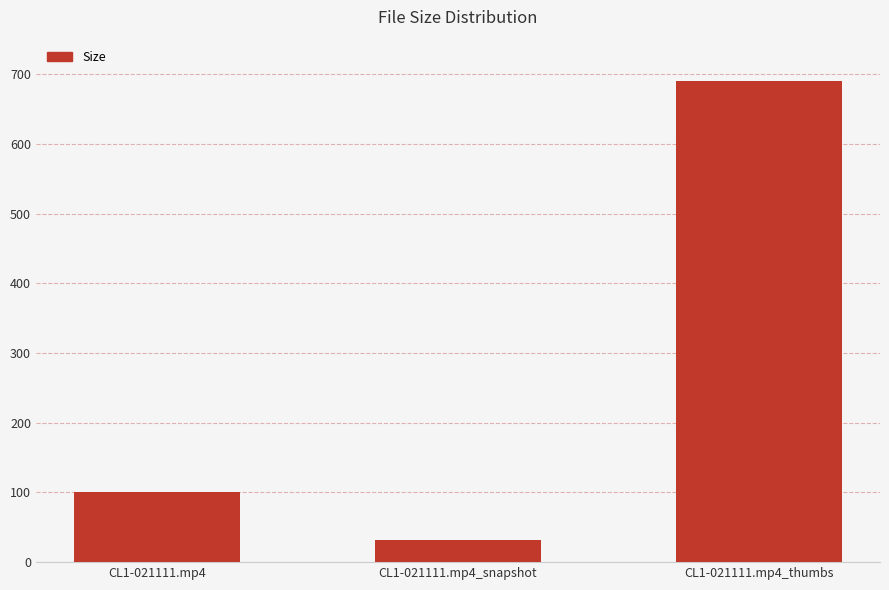

Rank the categories by value from lowest to highest.

CL1-021111.mp4_snapshot, CL1-021111.mp4, CL1-021111.mp4_thumbs